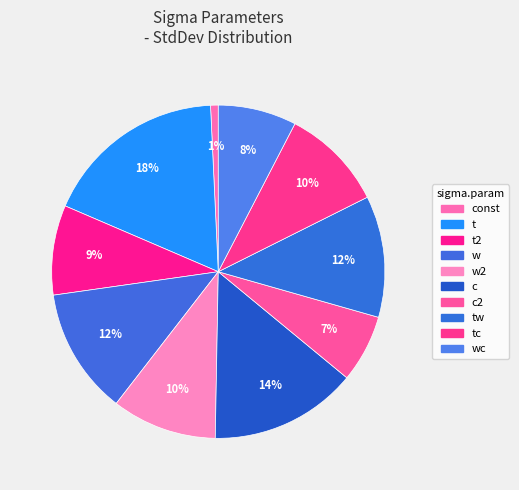

Count the number of slices in the pie.

10